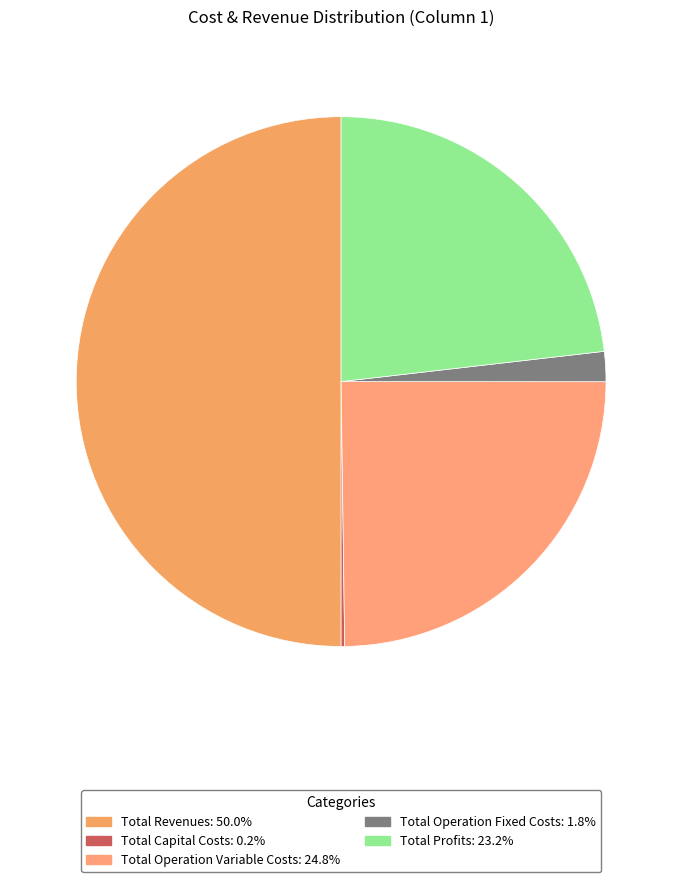

The Total Operation Fixed Costs slice represents 2% of the pie. True or false?

True